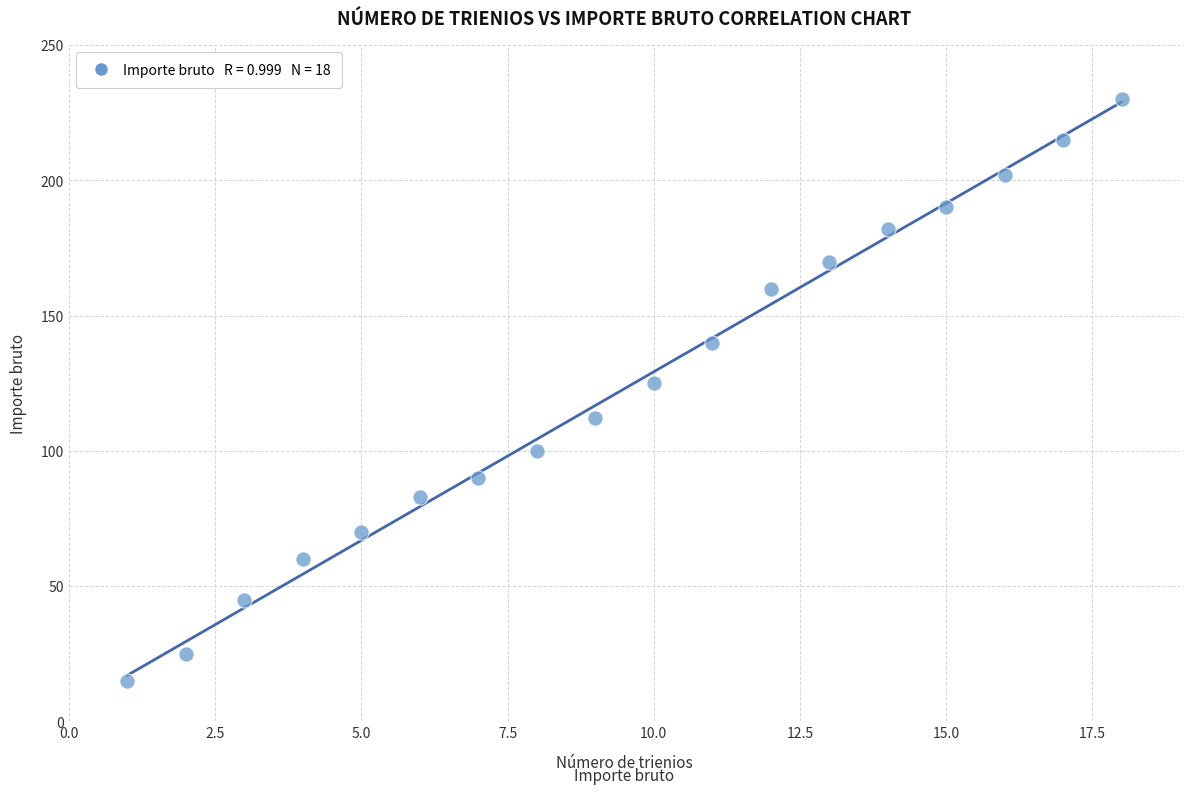

What Y value in the scatter plot is closest to 122?

125